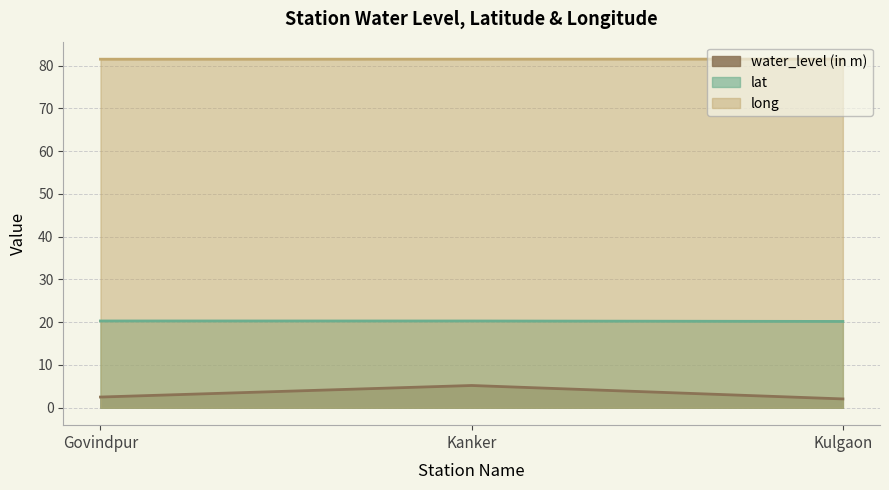

What value does the long series have at Kanker?

81.5